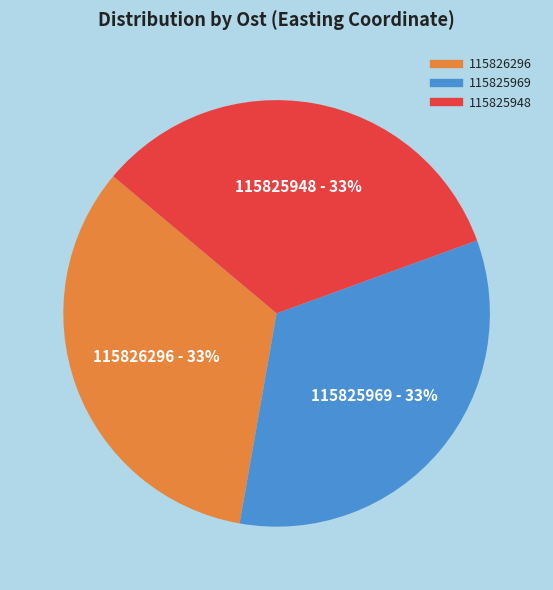

True or false: 115826296 accounts for 33% of the total.

True